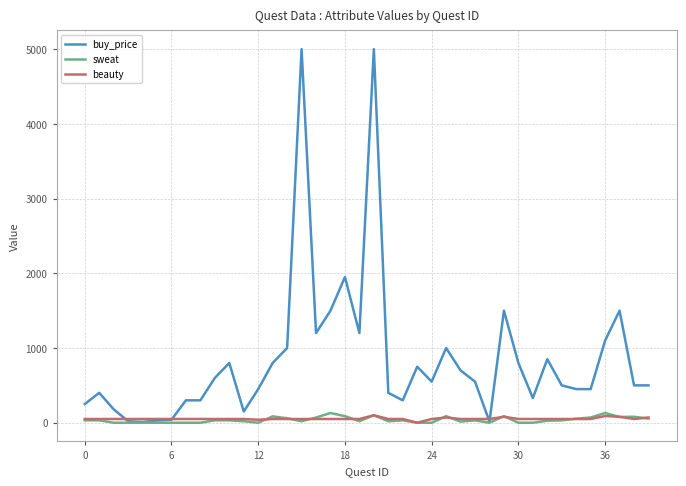

Which series has the widest spread of values?

buy_price